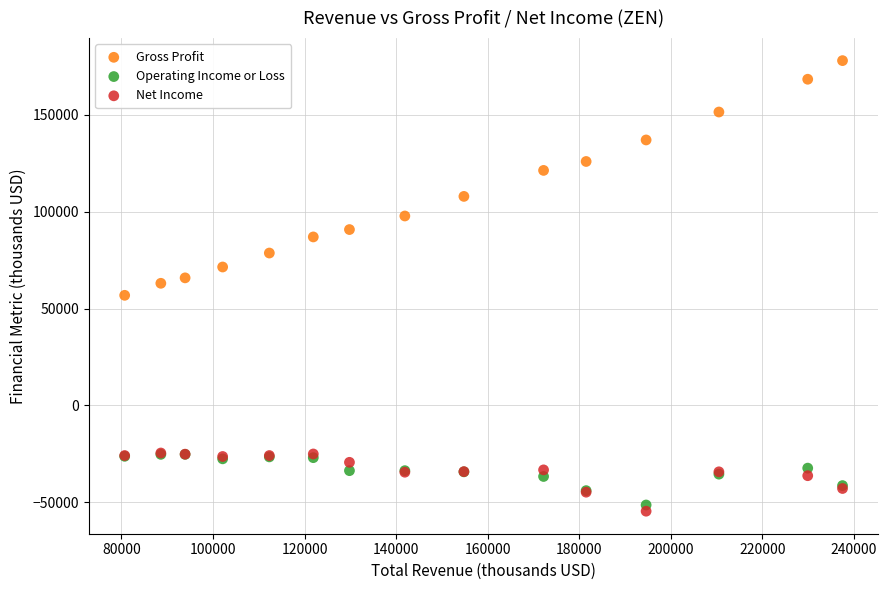

In the Gross Profit series, what Y value is closest to 117300?

121200